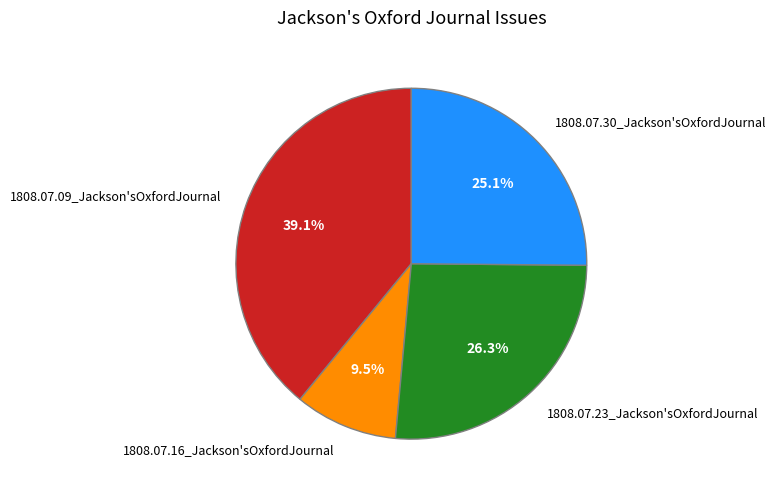

True or false: 1808.07.30_Jackson'sOxfordJournal accounts for 36% of the total.

False